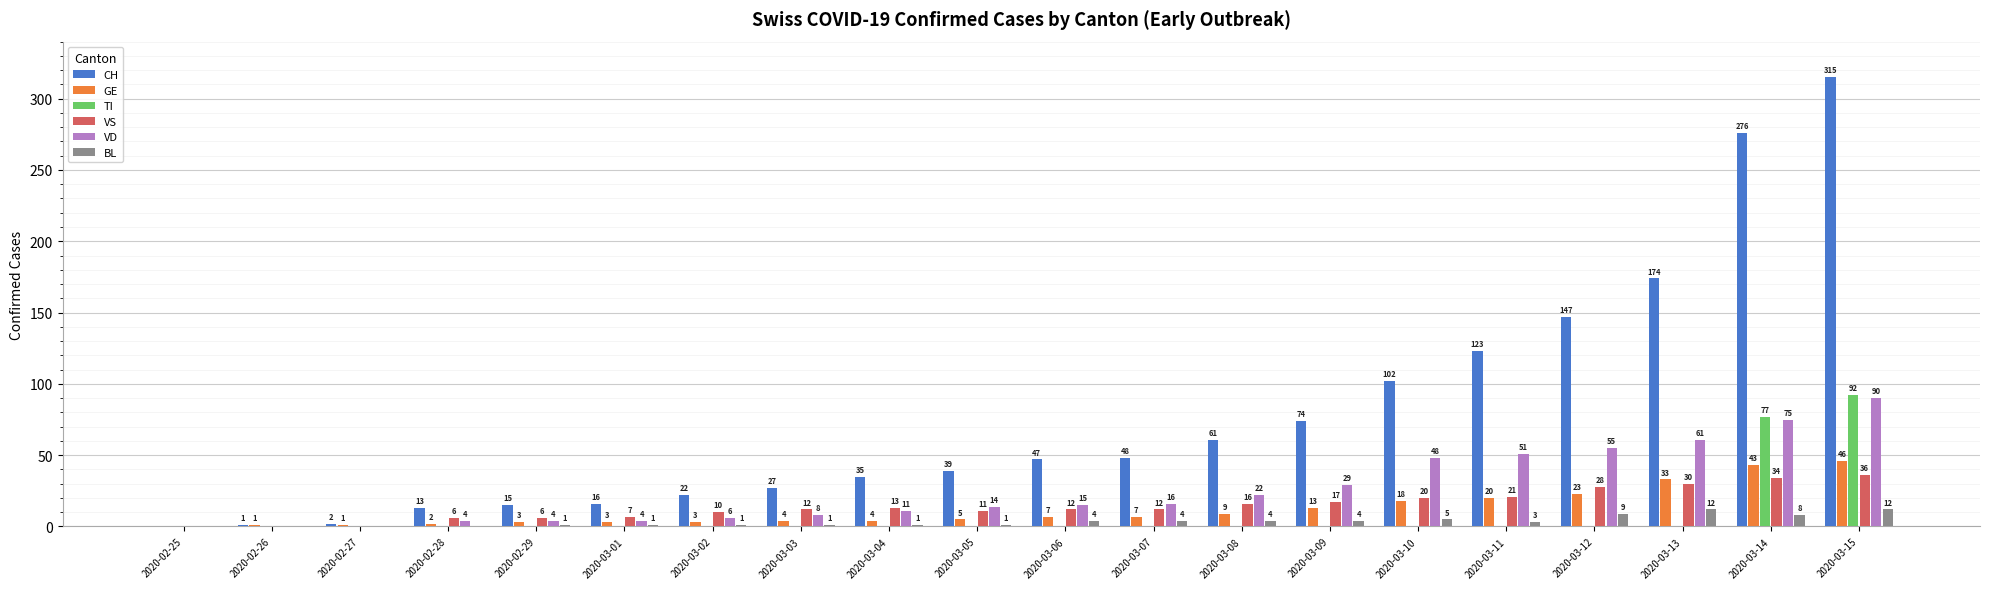

What is the average value of the BL series?

4